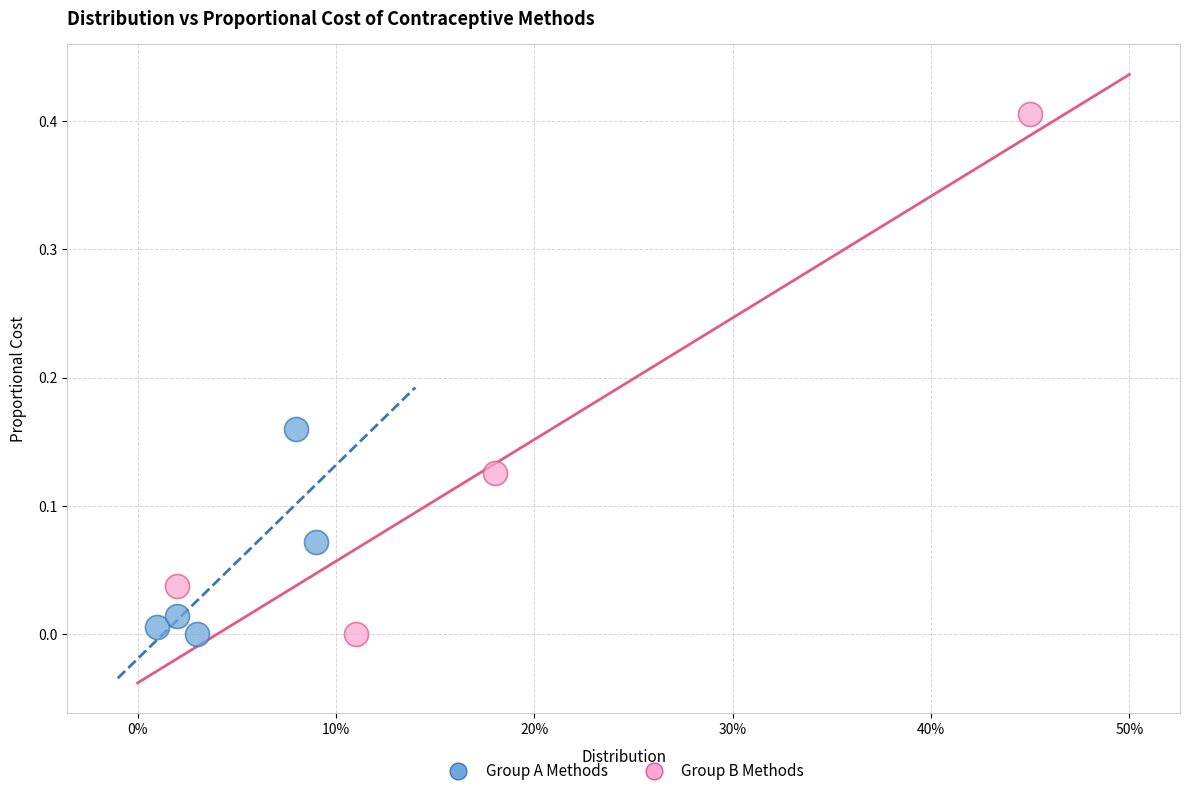

Which series reaches the maximum Y coordinate?

Group B Methods